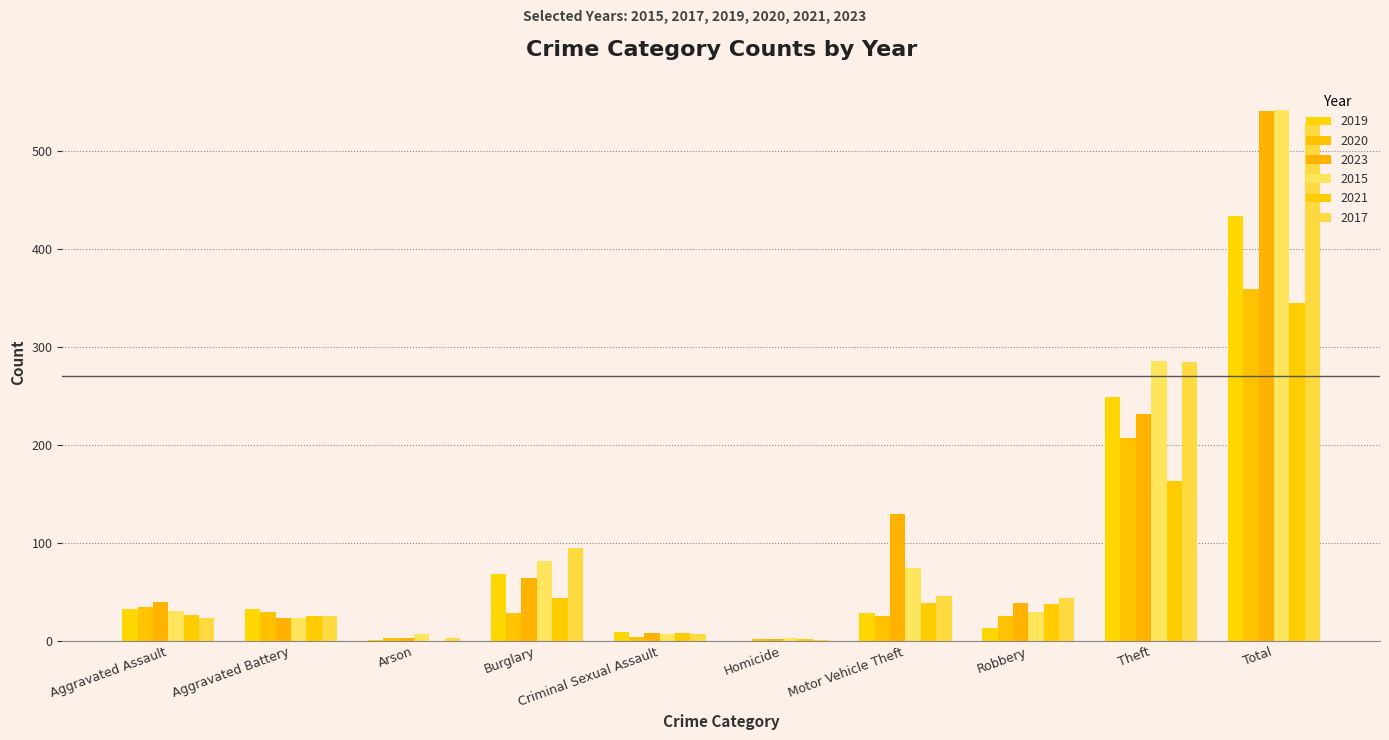

Does the chart contain stacked bars?

No